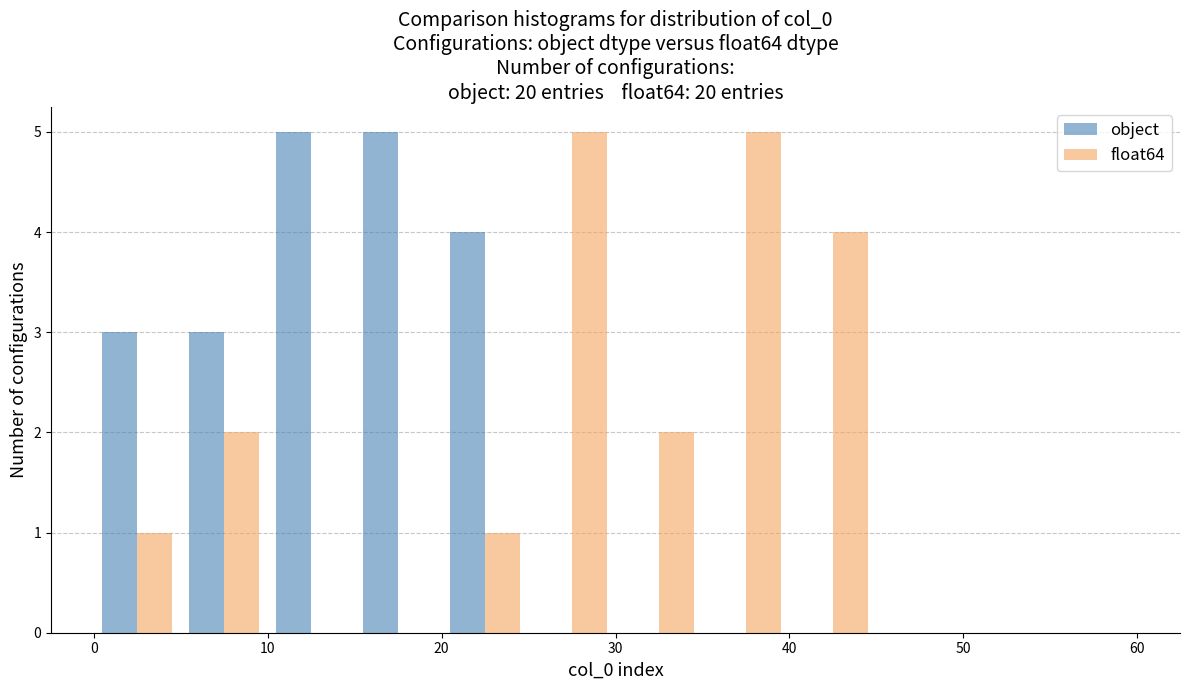

What is the height of the float64 bar covering 35 to 40 on the x-axis? The values are not printed on the chart, so give them approximately, as read against the axis.

5